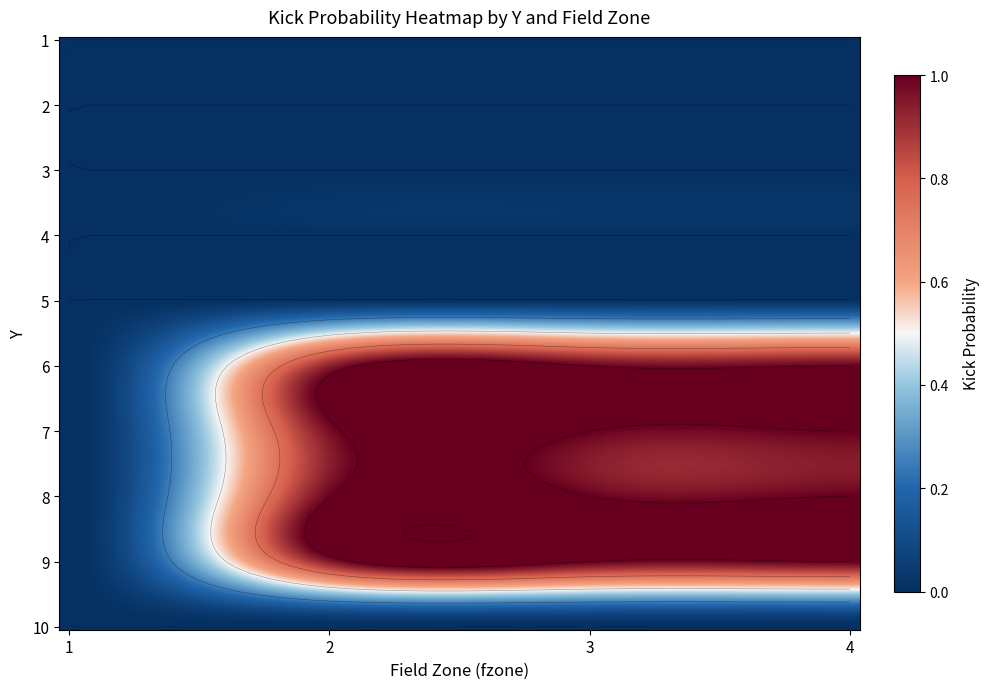

Is the value of 4 at 7 greater than the value of 1 at 7?

Yes